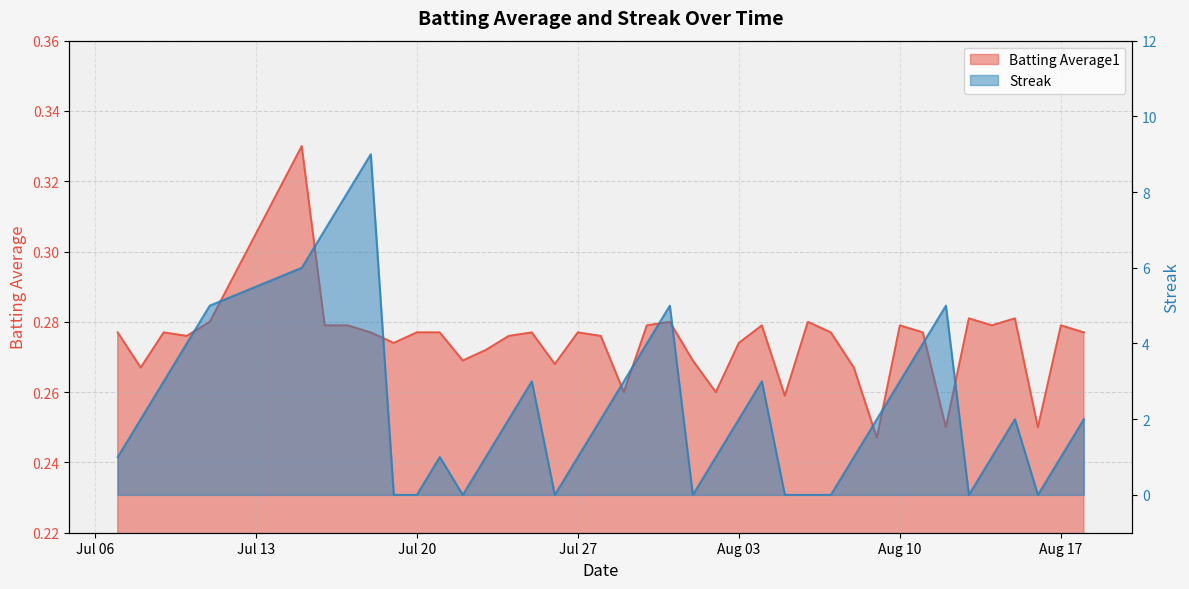

How many intersections are there between Batting Average1 and Streak?

14